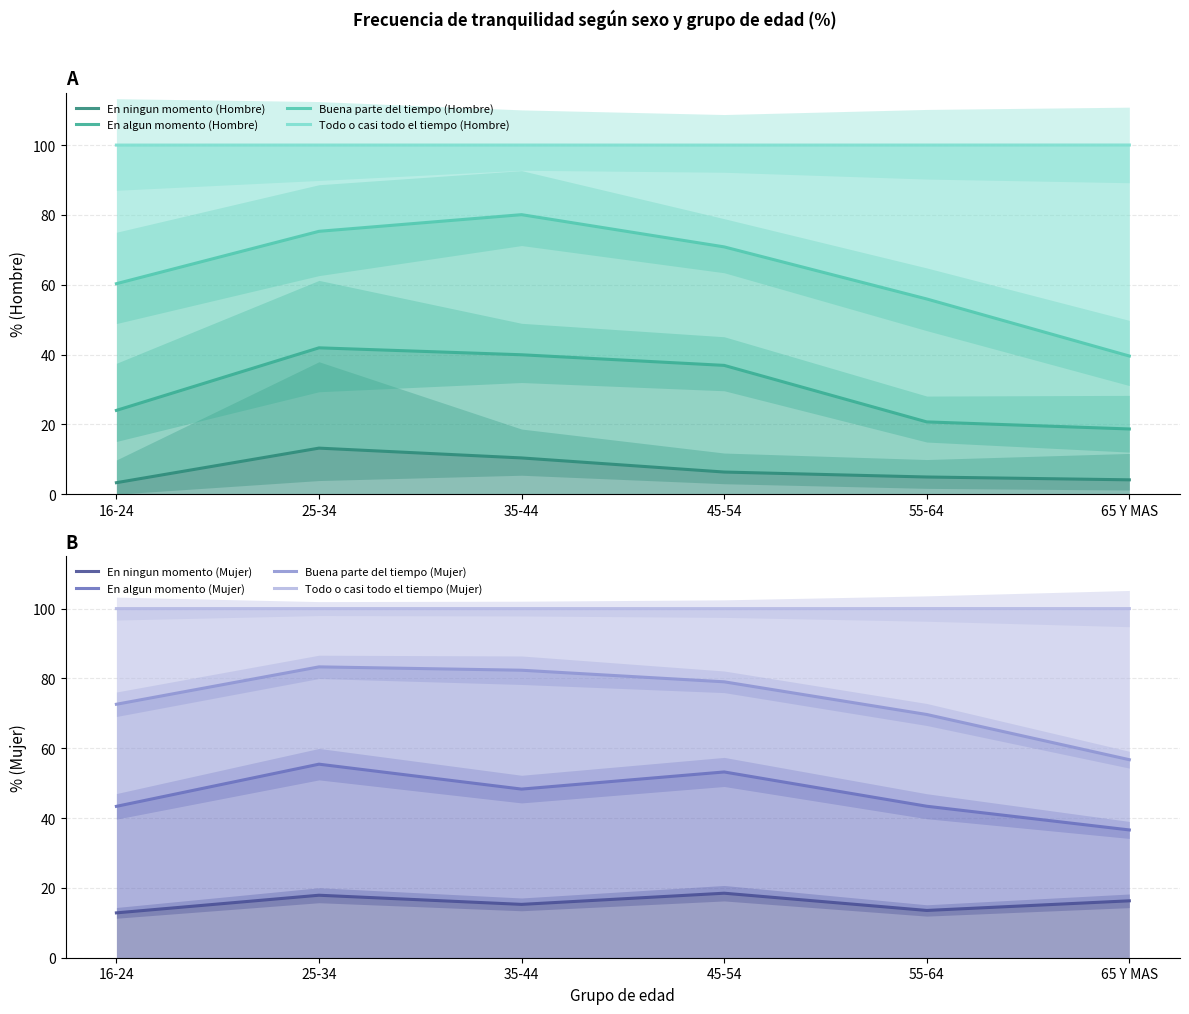

True or false: En ningun momento (Hombre) and Todo o casi todo el tiempo (Hombre) cross at least once.

False